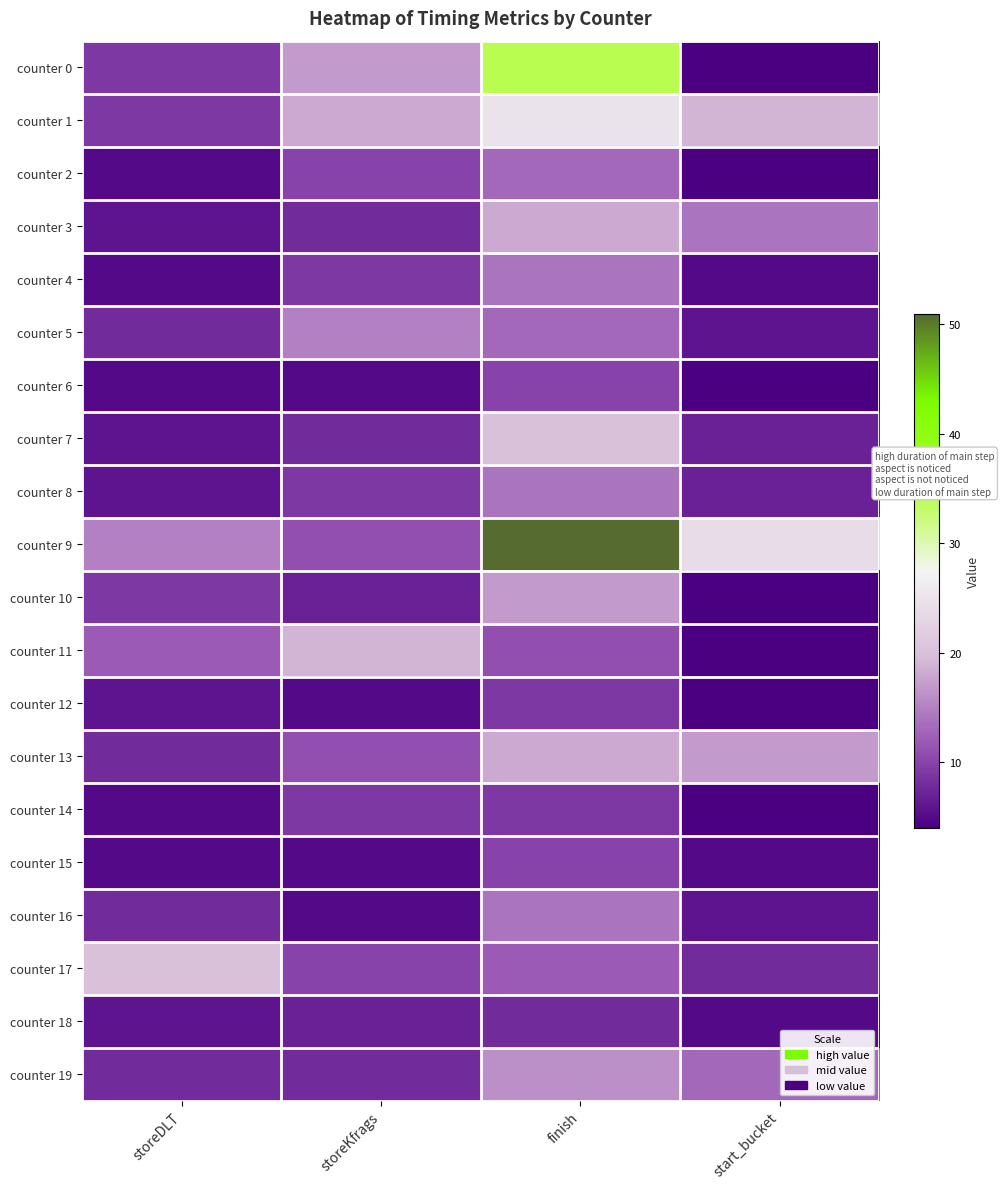

How many distinct data groups are displayed?

20